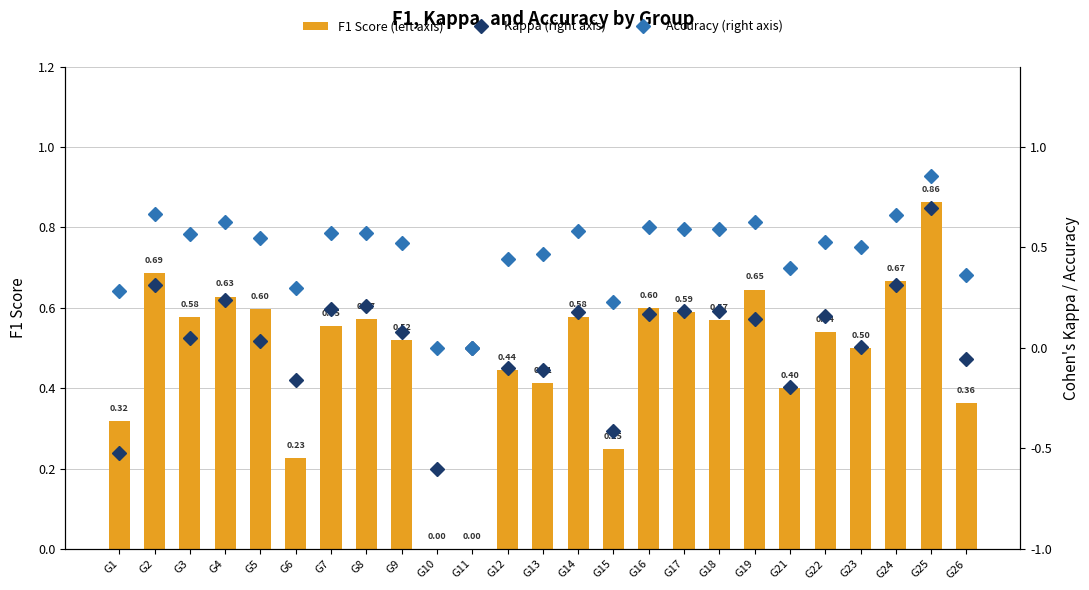

How many Accuracy (right axis) values are between 0 and 1?

25